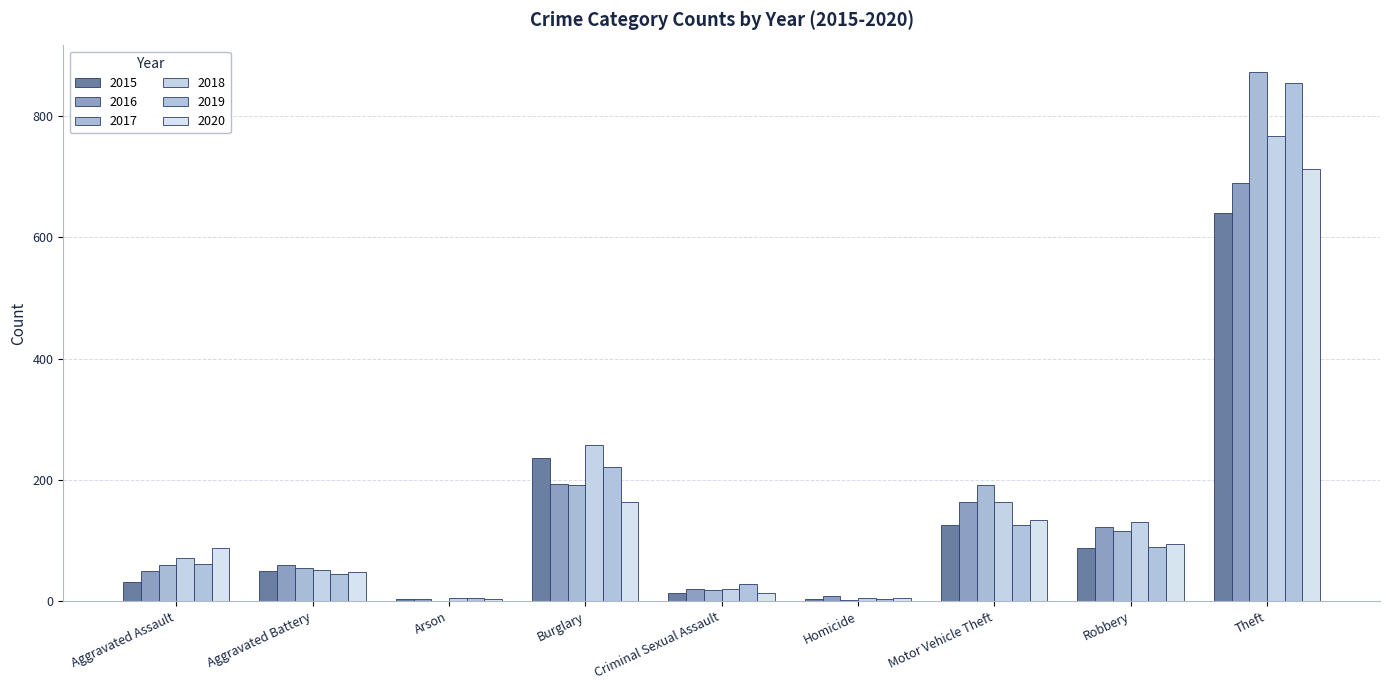

At which label is 2018 closest to 386?

Burglary